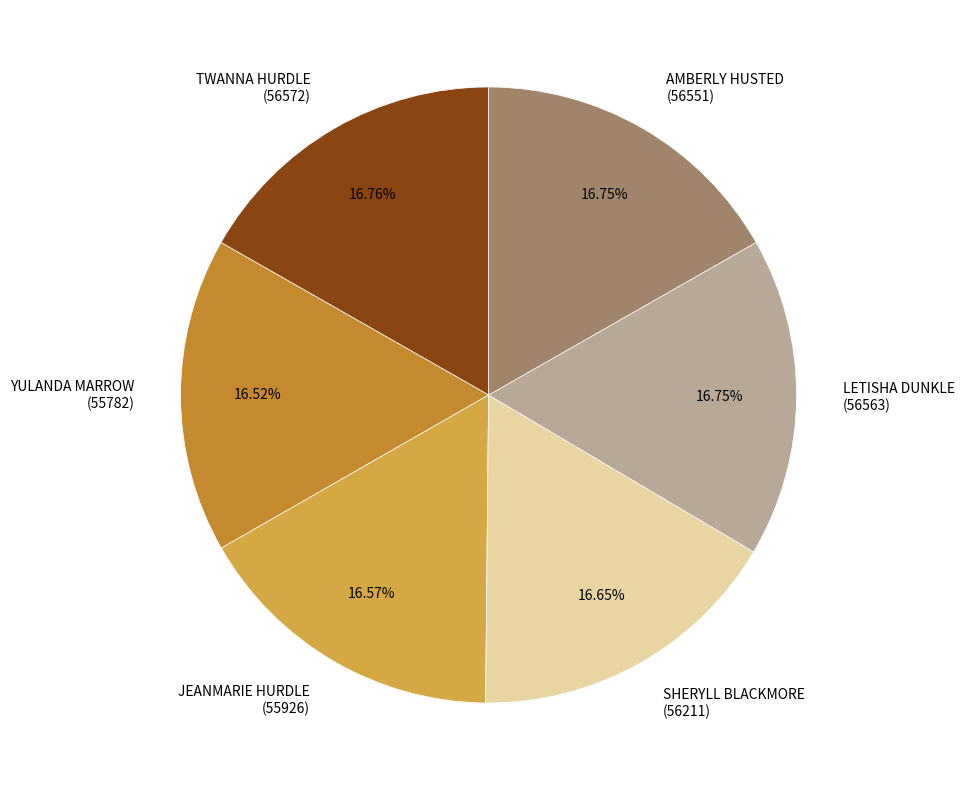

Approximately how many times larger is the value at YULANDA MARROW (55782) compared to SHERYLL BLACKMORE (56211)?

1.0